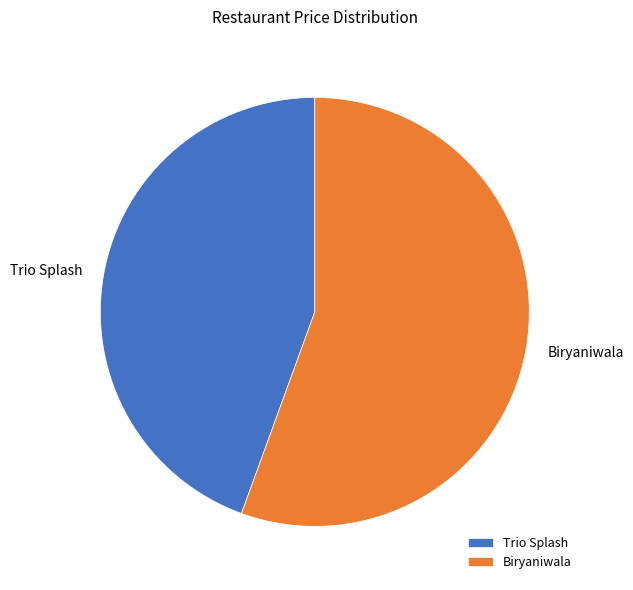

Which has a higher value, Biryaniwala or Trio Splash?

Biryaniwala